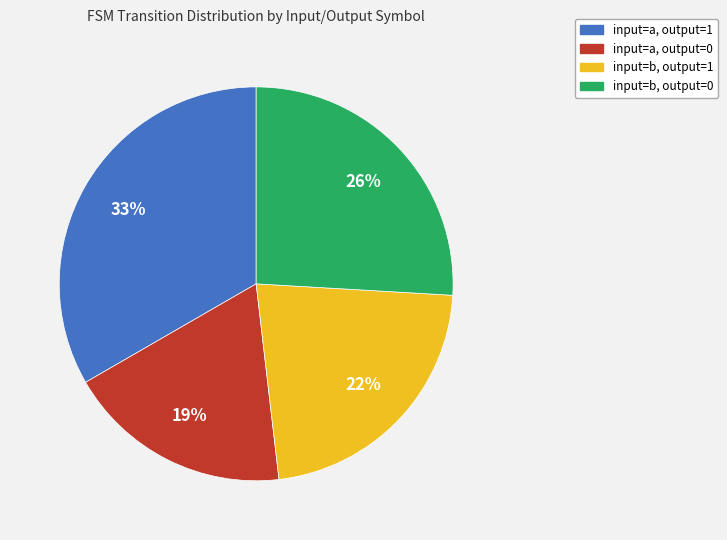

Between input=a, output=0 and input=b, output=1, which is larger?

input=b, output=1